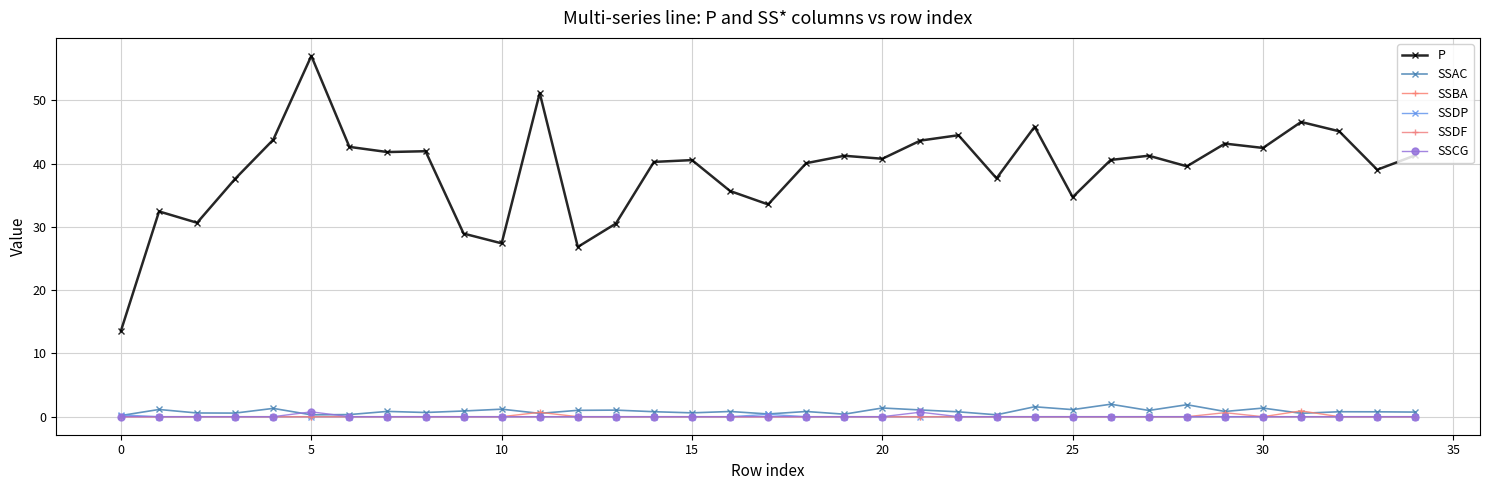

Reading left to right, extract all data points from this chart.

P: 13.6	32.4	30.6	37.6	43.8	57.0	42.6	41.8	41.9	28.9	27.4	51.1	26.8	30.5	40.3	40.5	35.7	33.5	40.1	41.2	40.8	43.6	44.5	37.7	45.8	34.7	40.6	41.2	39.6	43.2	42.5	46.6	45.1	39.0	41.3
SSAC: 0.2	1.1	0.6	0.6	1.3	0.3	0.3	0.8	0.7	0.9	1.2	0.5	1.0	1.0	0.8	0.6	0.8	0.4	0.8	0.4	1.4	1.1	0.8	0.3	1.6	1.1	2.0	1.0	1.9	0.8	1.4	0.5	0.8	0.8	0.7
SSBA: 0.0	0.0	0.0	0.0	0.0	0.0	0.0	0.0	0.0	0.0	0.0	0.7	0.0	0.0	0.0	0.0	0.0	0.0	0.0	0.0	0.0	0.0	0.0	0.0	0.0	0.0	0.0	0.0	0.0	0.0	0.0	0.9	0.0	0.0	0.0
SSDP: 0.3	0.0	0.0	0.0	0.0	0.0	0.0	0.0	0.0	0.0	0.0	0.0	0.0	0.0	0.0	0.0	0.0	0.4	0.0	0.0	0.0	0.0	0.0	0.0	0.0	0.0	0.0	0.0	0.0	0.0	0.0	0.0	0.0	0.0	0.0
SSDF: 0.0	0.0	0.0	0.0	0.0	0.0	0.0	0.0	0.0	0.0	0.0	0.0	0.0	0.0	0.0	0.0	0.0	0.0	0.0	0.0	0.0	0.0	0.0	0.0	0.0	0.0	0.0	0.0	0.0	0.6	0.0	0.0	0.0	0.0	0.0
SSCG: 0.0	0.0	0.0	0.0	0.0	0.8	0.0	0.0	0.0	0.0	0.0	0.0	0.0	0.0	0.0	0.0	0.0	0.0	0.0	0.0	0.0	0.7	0.0	0.0	0.0	0.0	0.0	0.0	0.0	0.0	0.0	0.0	0.0	0.0	0.0